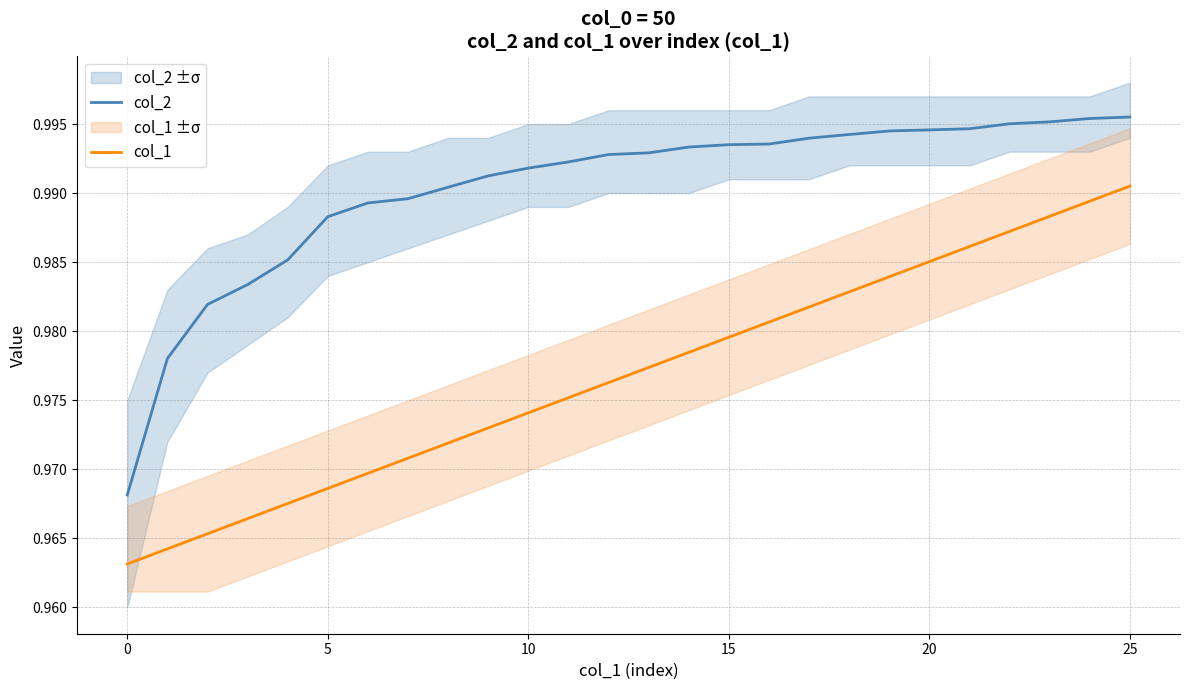

What is the sum of the col_1 values at 12 and 13?

2.0